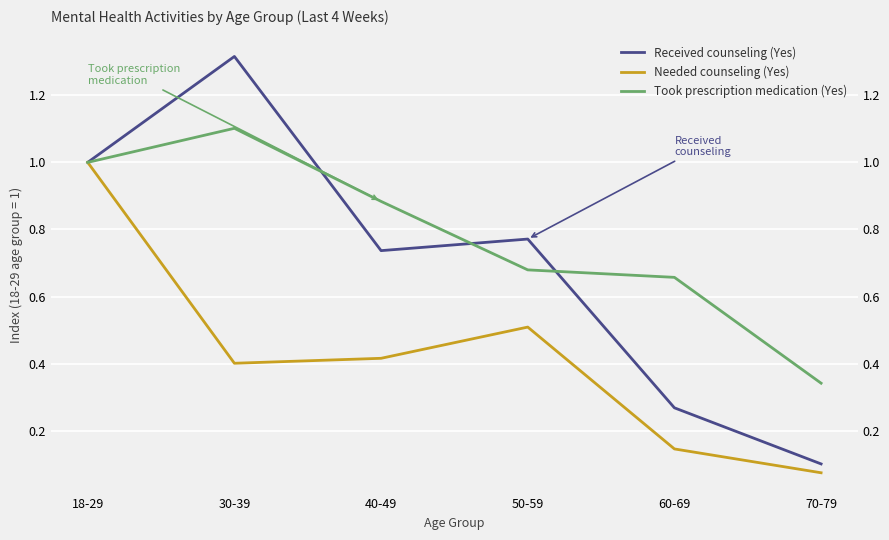

The Needed counseling (Yes) series shows 0.7 at 30-39. True or false?

False